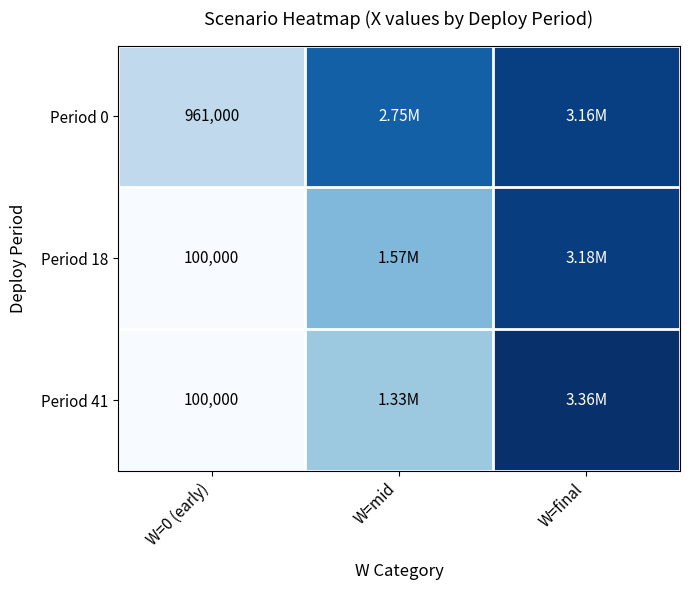

Which series has the widest spread of values?

Period 41